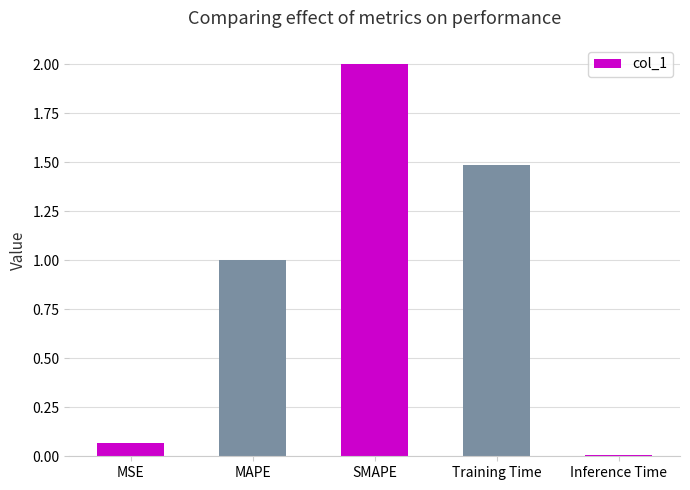

Where does the data first go above 1?

MAPE